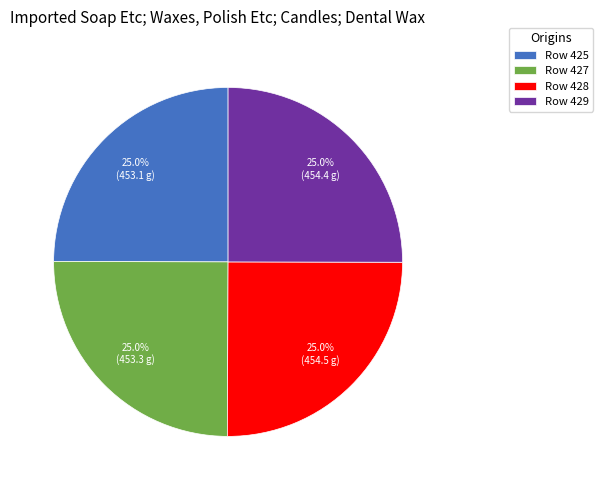

What is the ratio of the value at Row 429 to the value at Row 428?

1.0